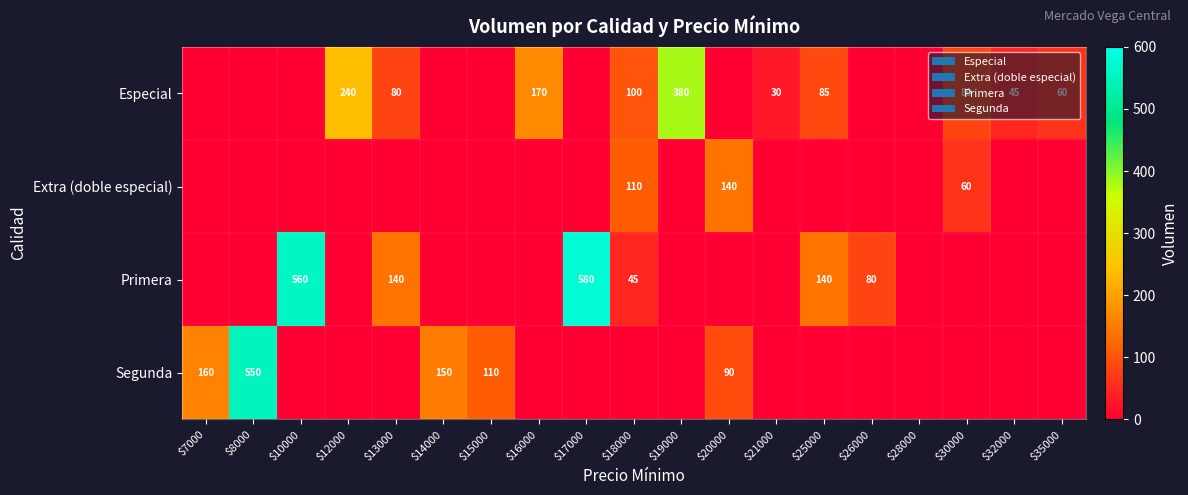

The value of Especial at $30000 is 80. True or false?

True